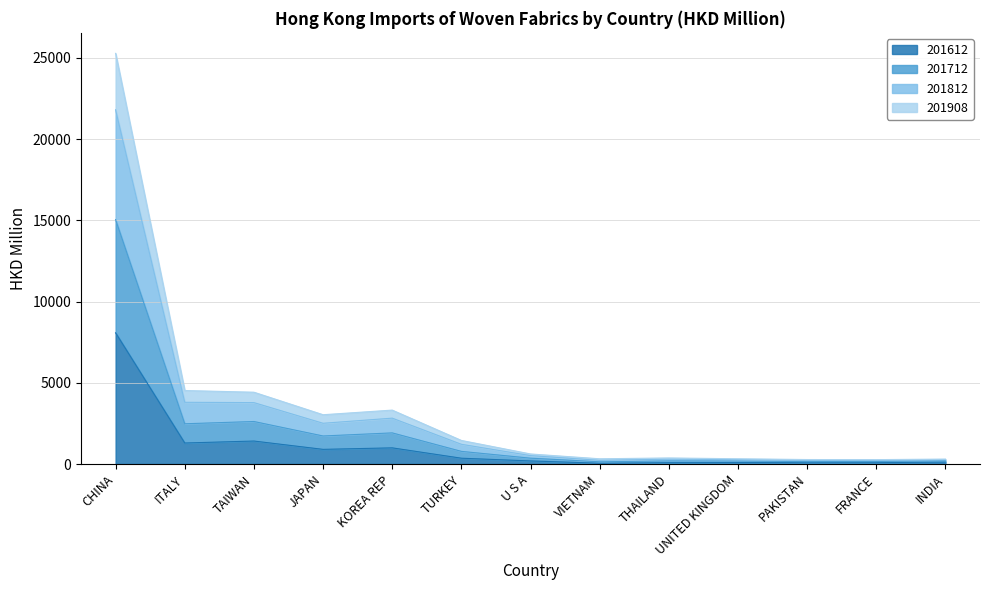

At which label does 201612 reach its peak?

CHINA